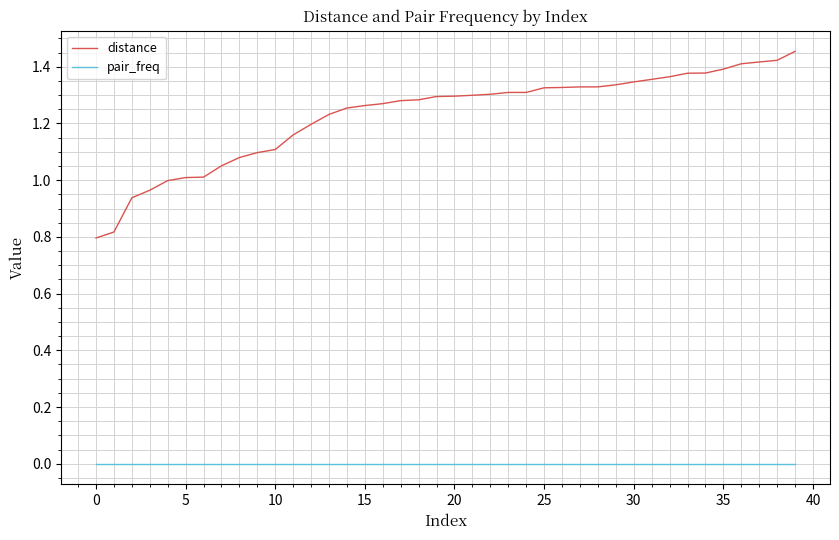

True or false: pair_freq and distance intersect in this chart.

False